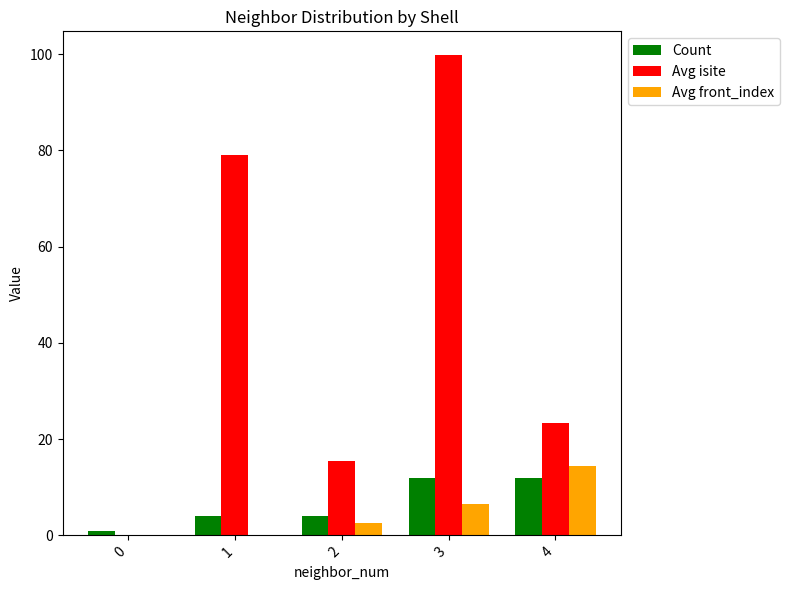

How many groups of bars are there?

5